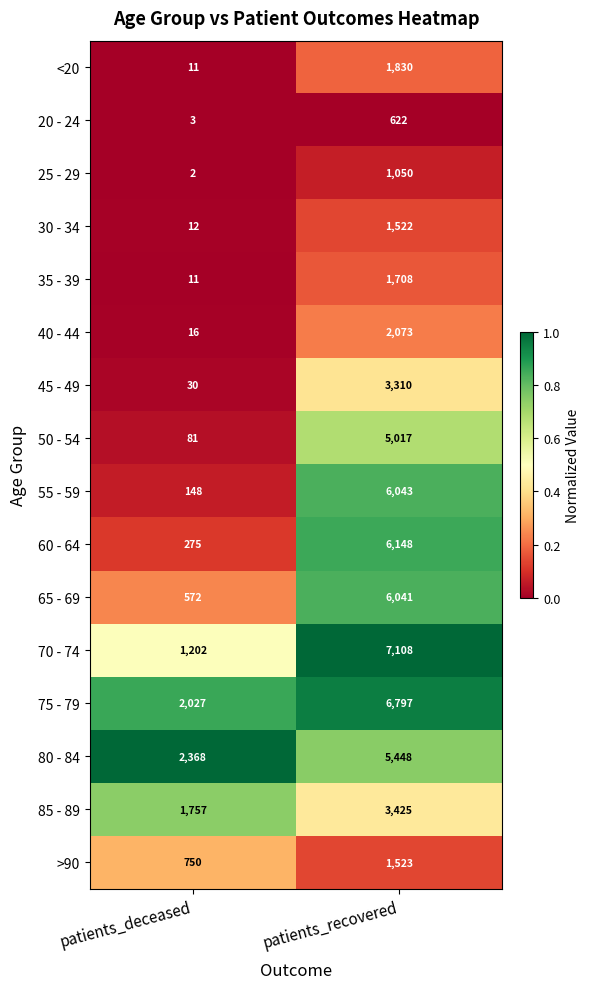

Which series has the largest total across all categories?

75 - 79